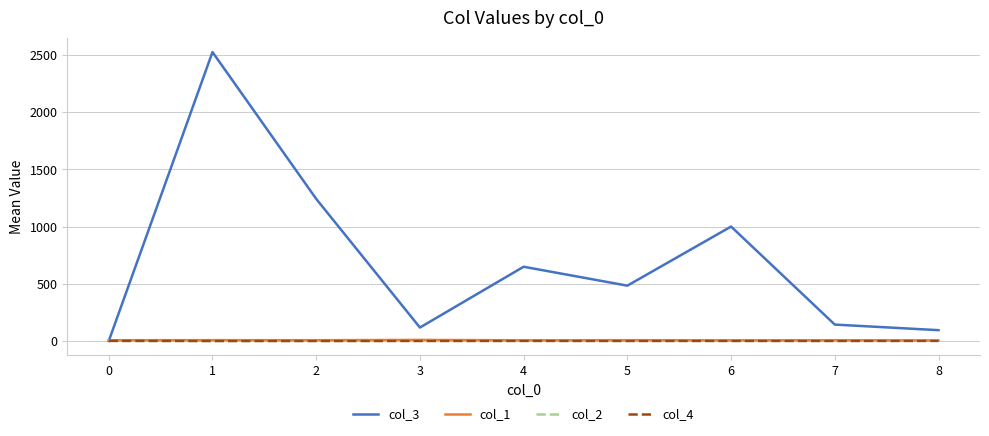

Is the value of col_3 at 6 greater than the value of col_4 at 3?

Yes